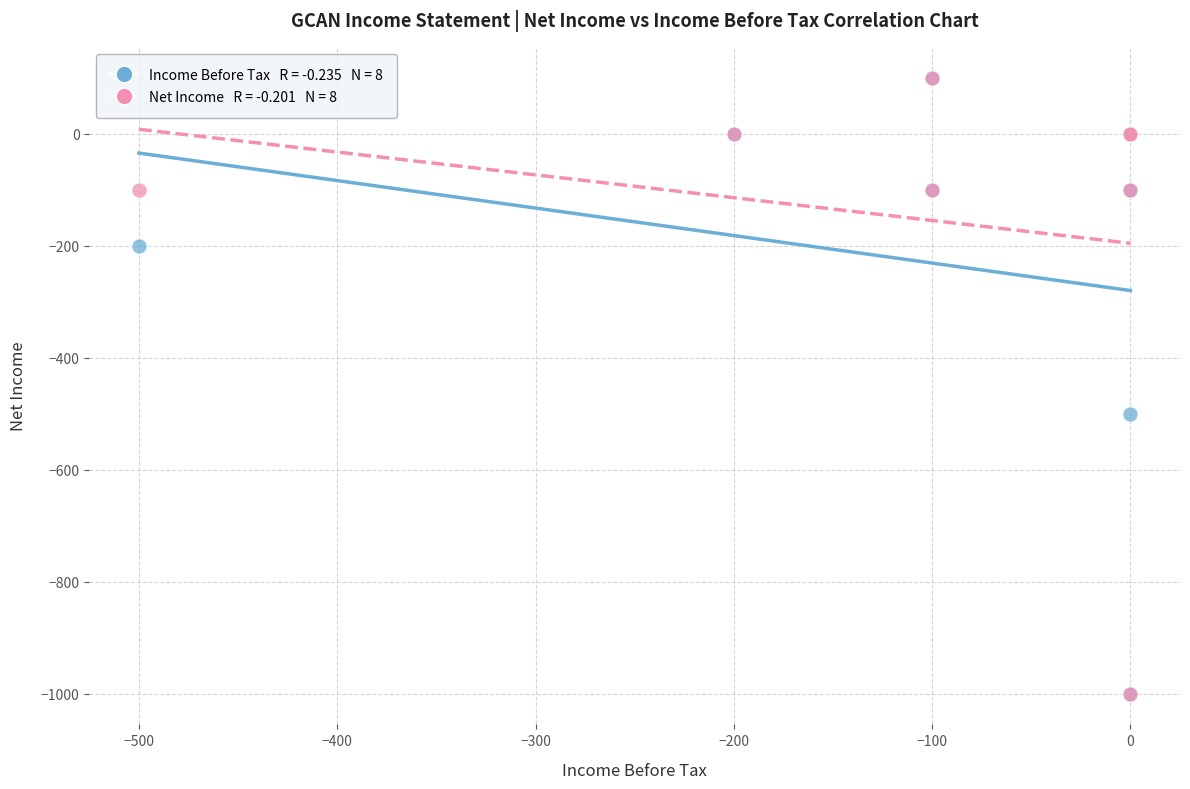

Across all series, what Y value is closest to -450?

-500